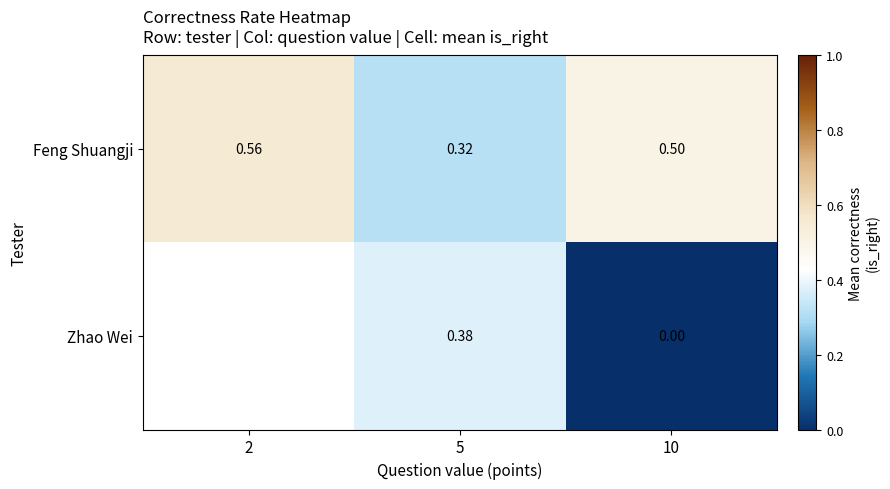

Is the value of Feng Shuangji at 5 greater than the value of Zhao Wei at 5?

No